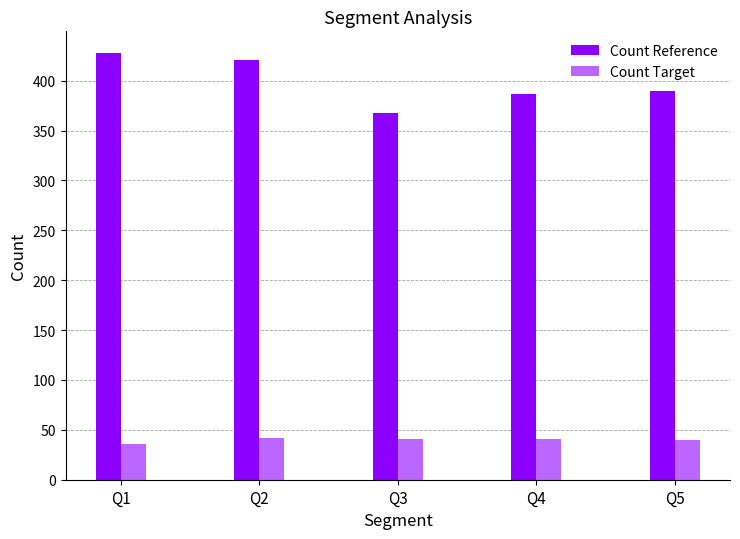

Which series has the widest spread of values?

Count Reference